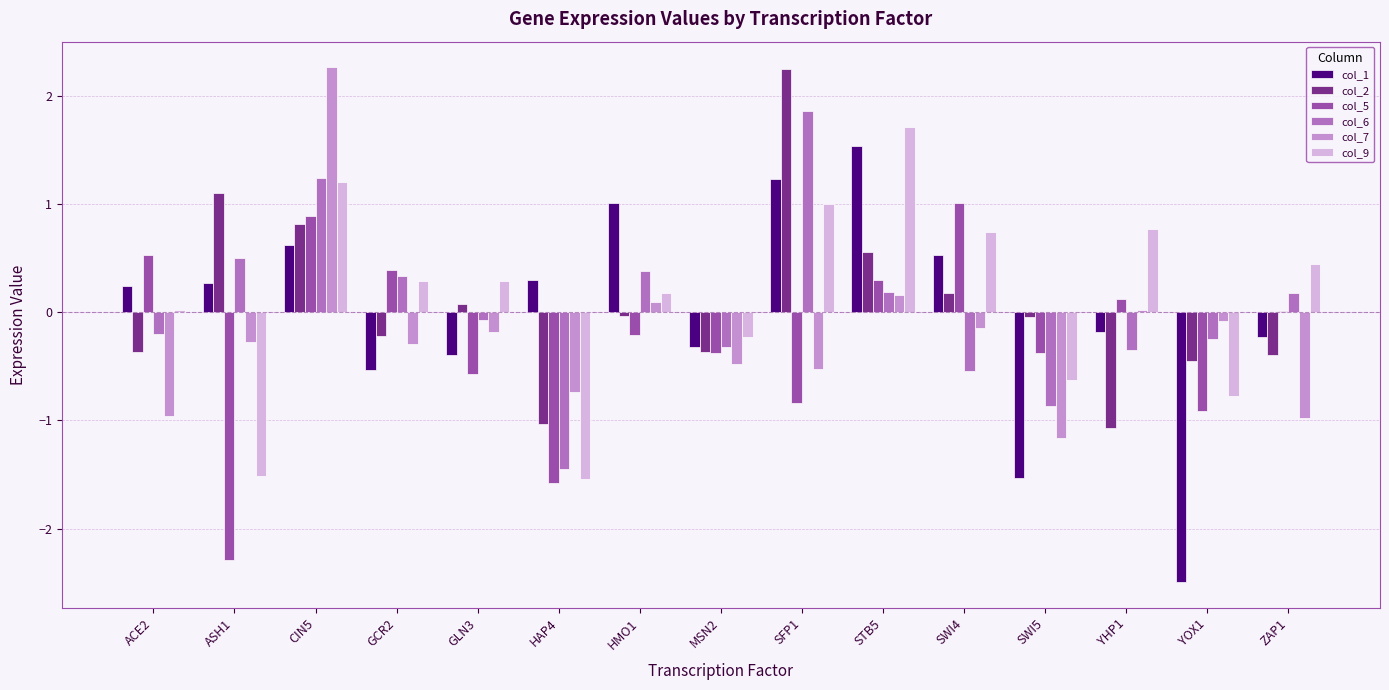

Does the chart contain stacked bars?

No